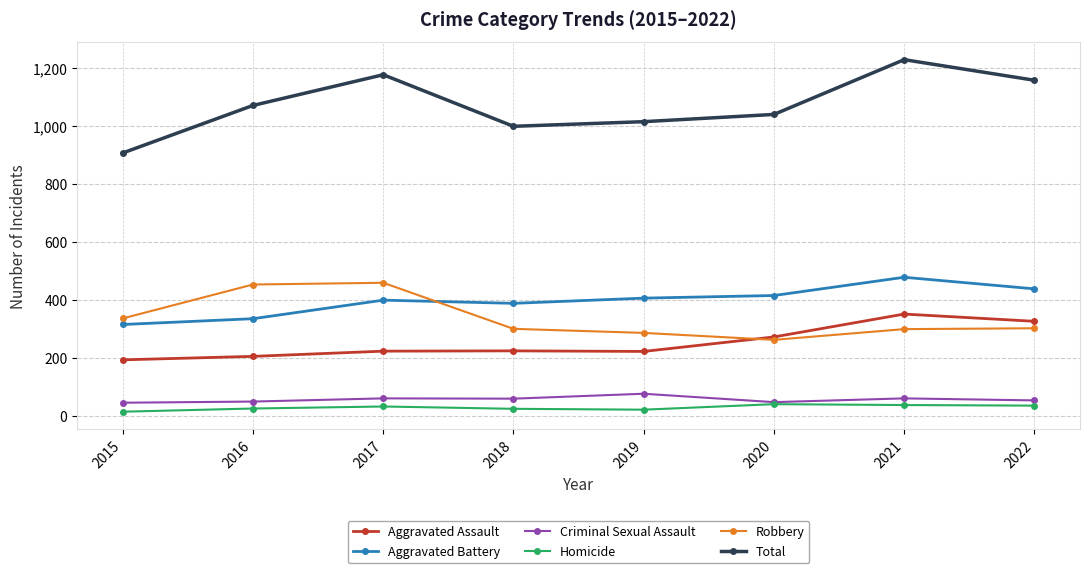

What is the spread (max minus min) of values at 2022?

1123